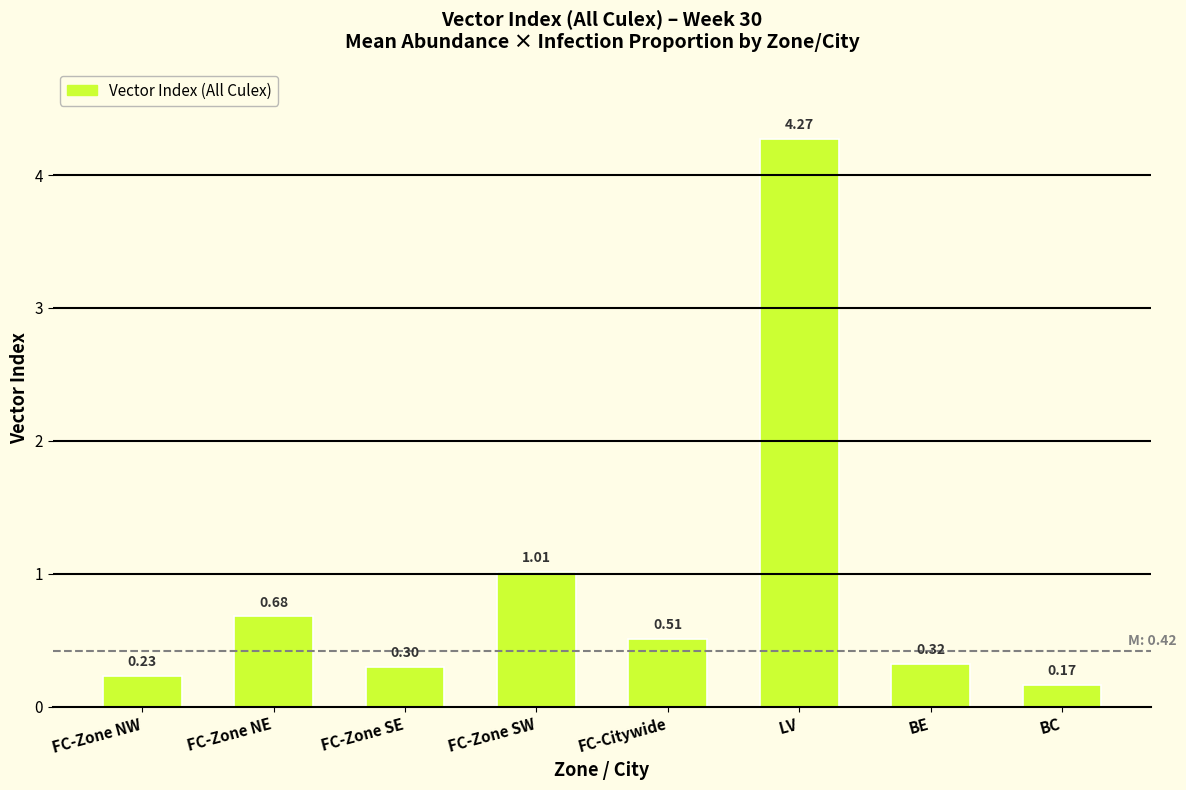

What is the label of the 4th bar from the left?

FC-Zone SW